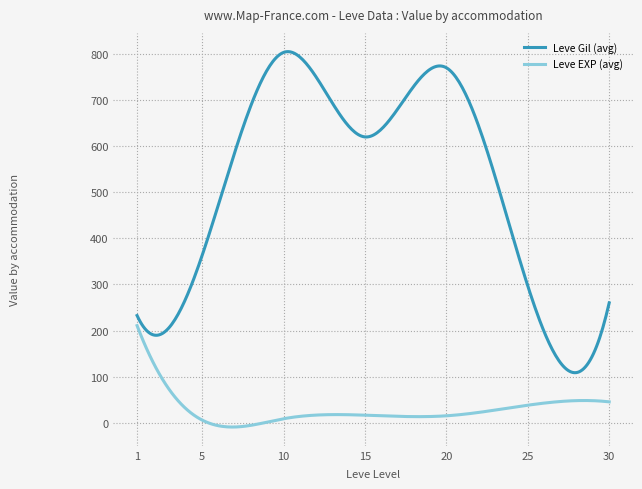

True or false: Leve Gil (avg) and Leve EXP (avg) intersect in this chart.

False